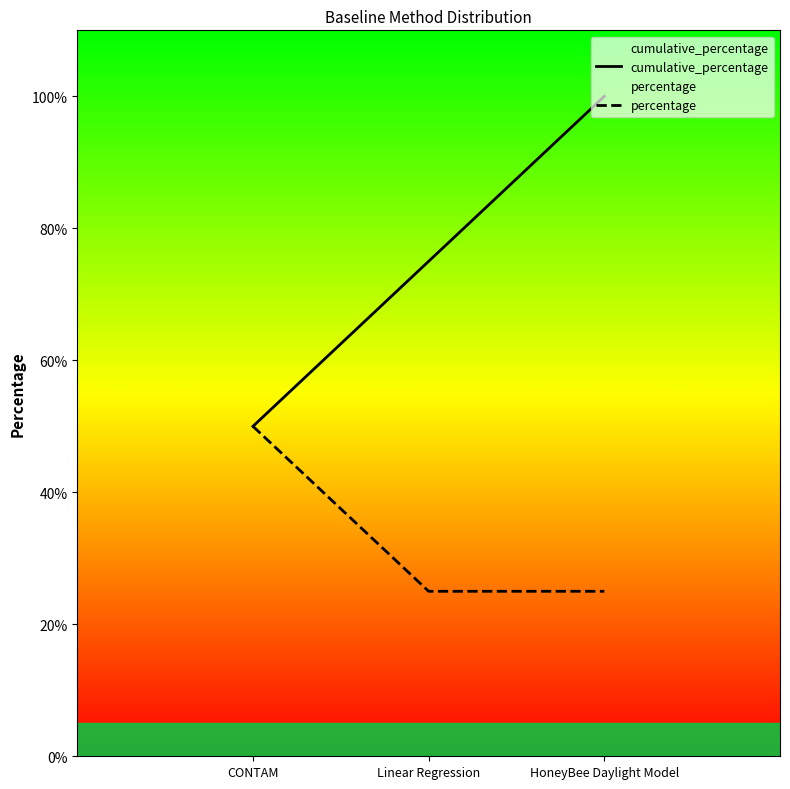

What is the approximate value of cumulative_percentage at HoneyBee Daylight Model, to the nearest 10?

100